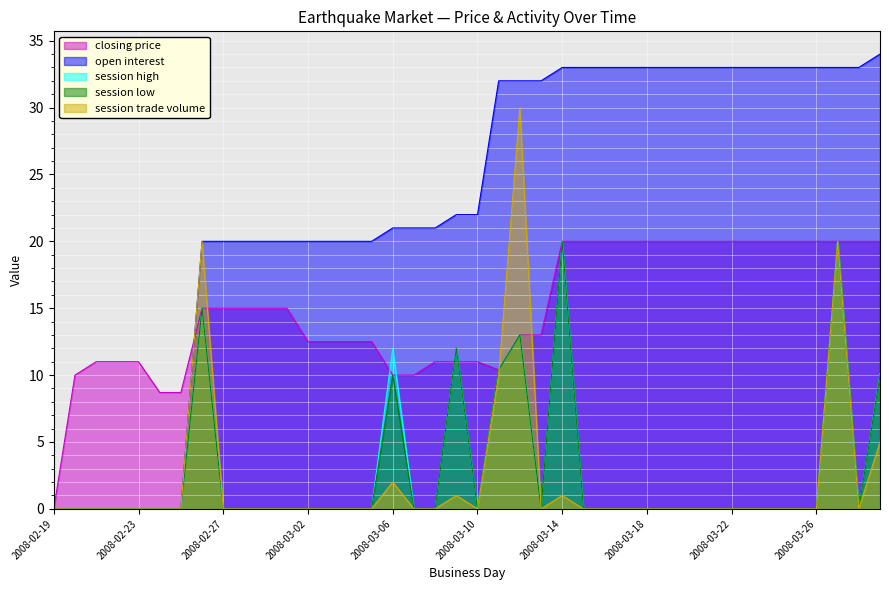

Which series has the widest spread of values?

open interest